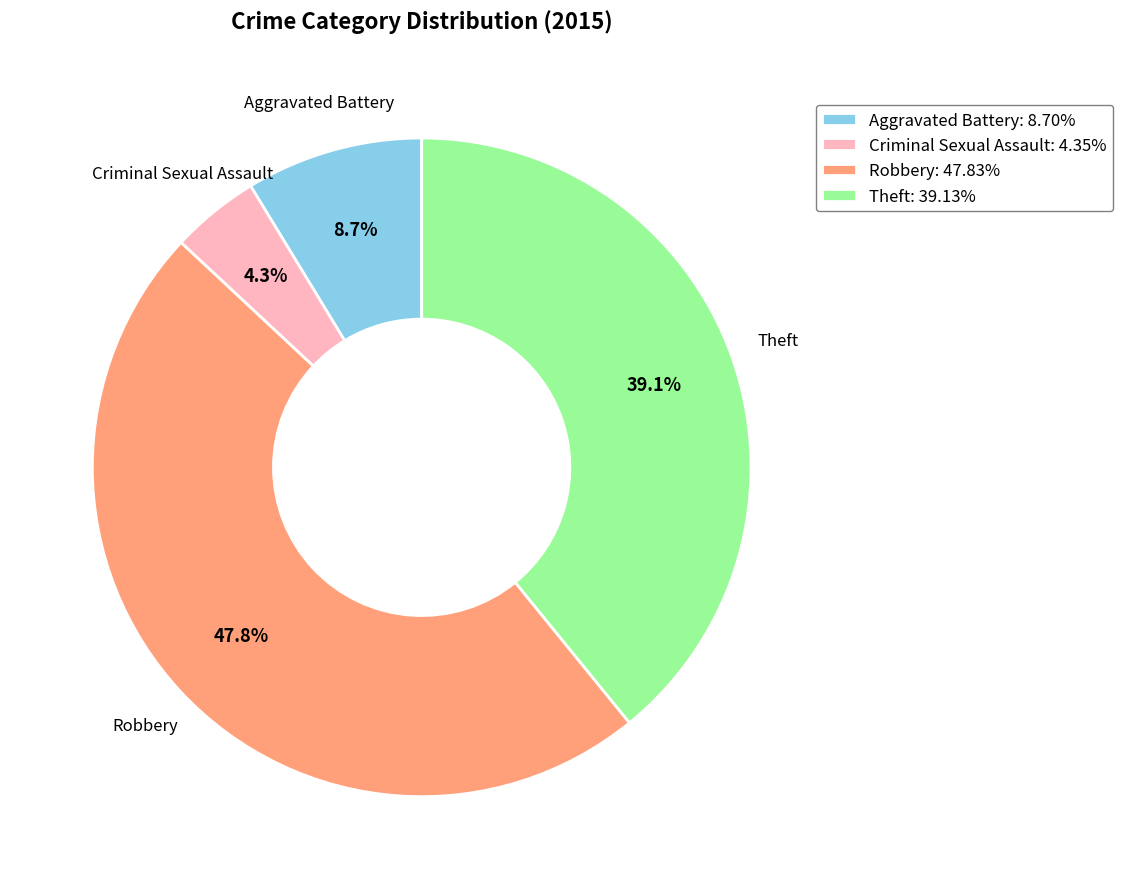

What percentage do Theft: 39.13% and Robbery: 47.83% together represent?

87.0%